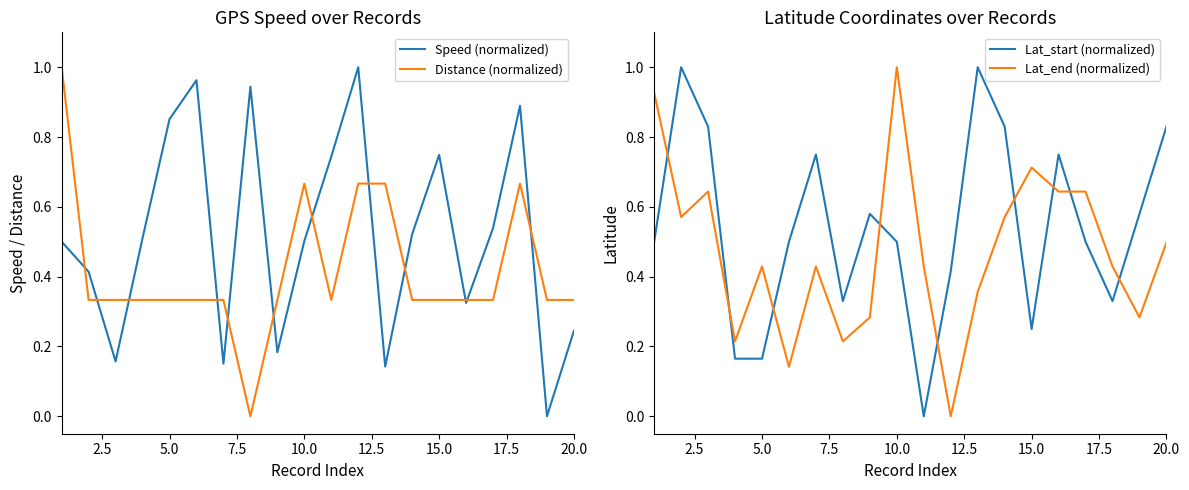

How many series are shown in this chart?

4